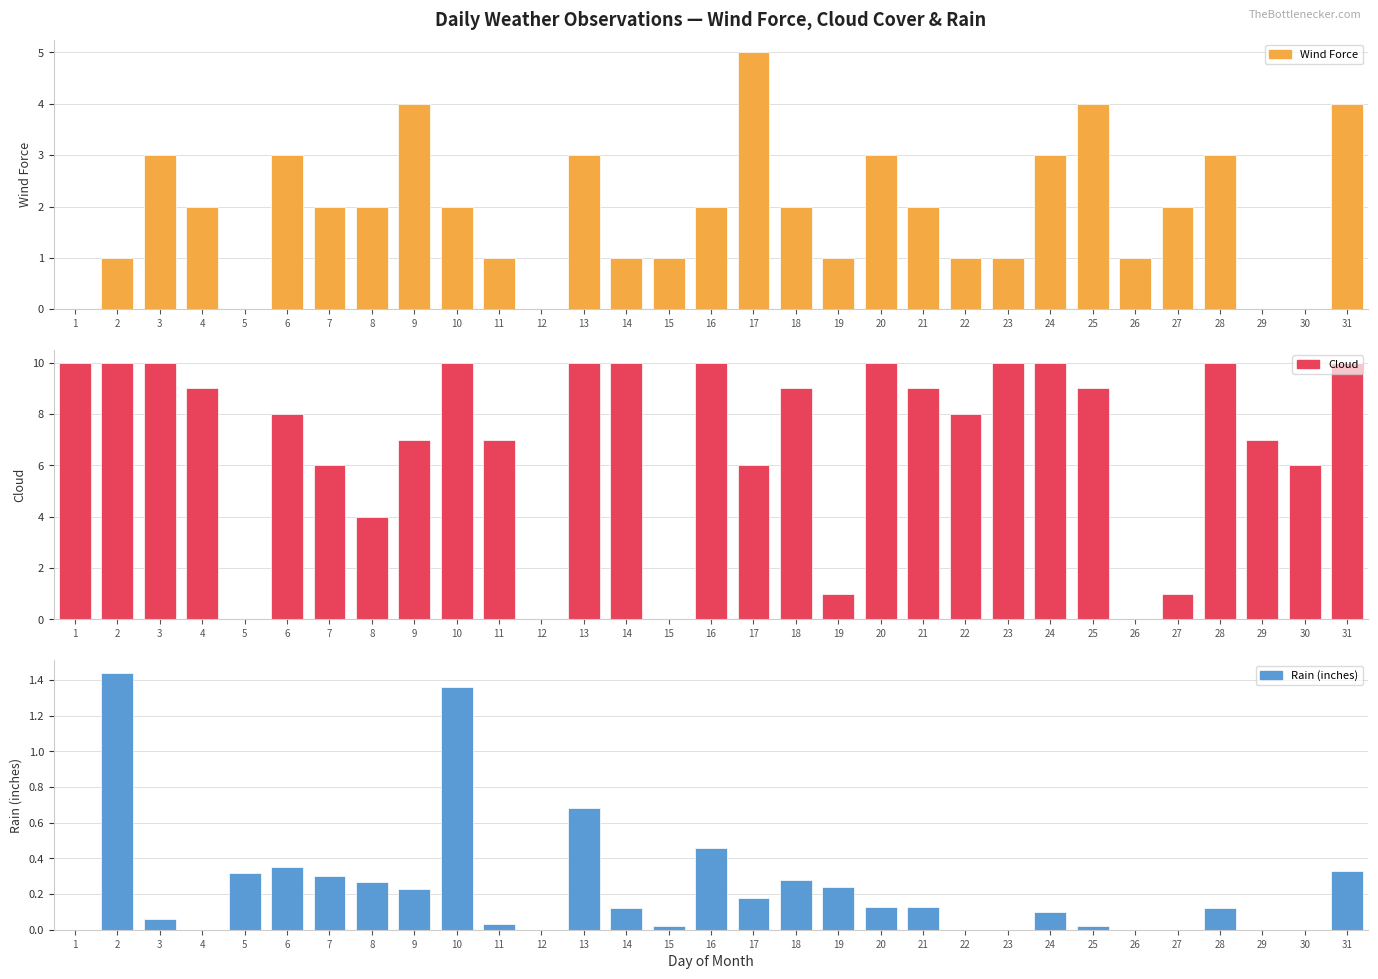

What is the value of the Cloud bar at the 2nd from the left?

10.0